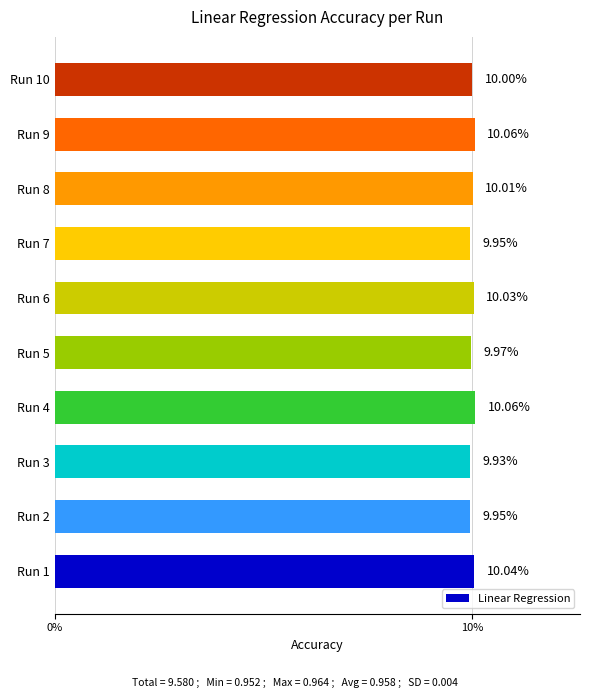

What is the ratio of the value at Run 7 to the value at Run 4?

1.0